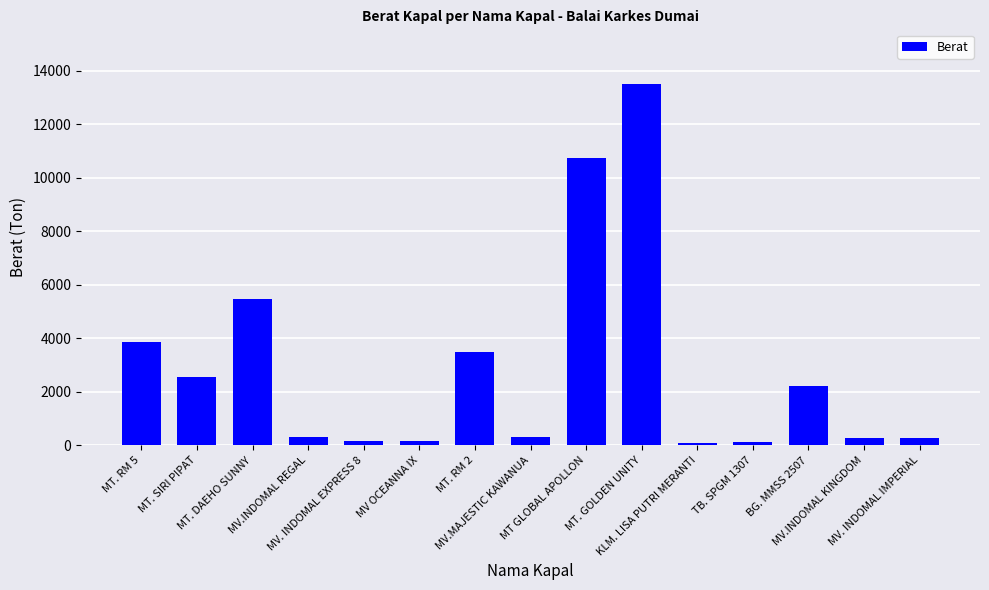

What is the label of the 13th bar from the left?

BG. MMSS 2507